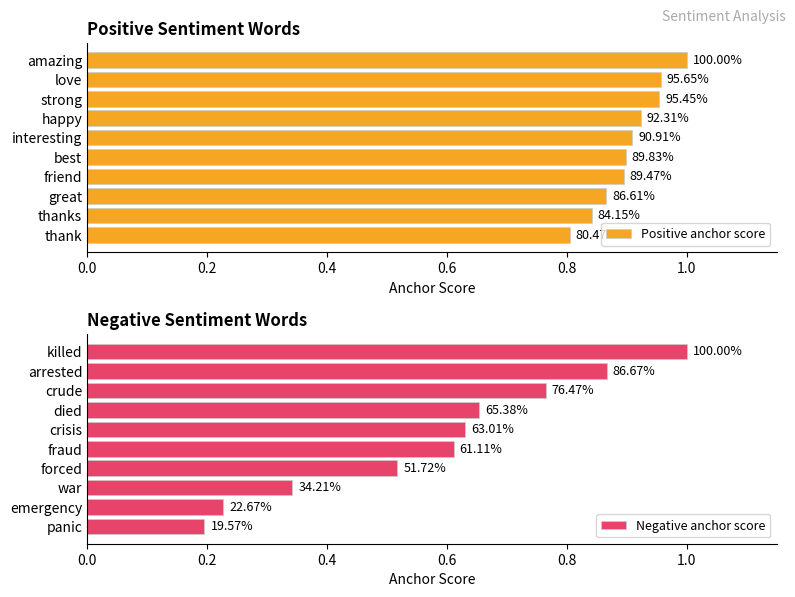

At how many categories does at least one series exceed 0?

10